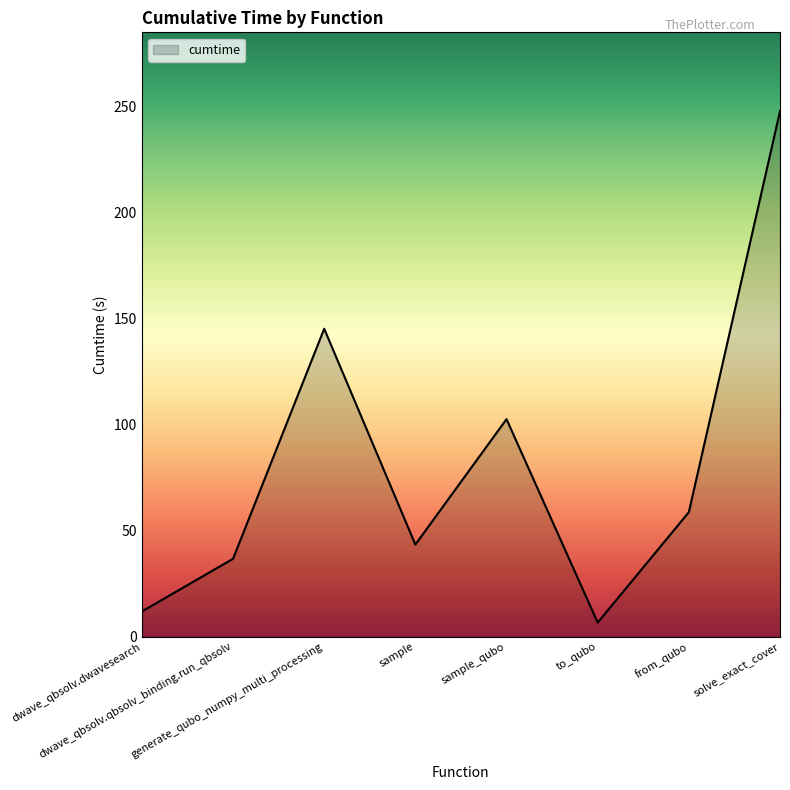

List the labels in order of value, smallest first.

to_qubo, dwave_qbsolv.dwavesearch, dwave_qbsolv.qbsolv_binding.run_qbsolv, sample, from_qubo, sample_qubo, generate_qubo_numpy_multi_processing, solve_exact_cover